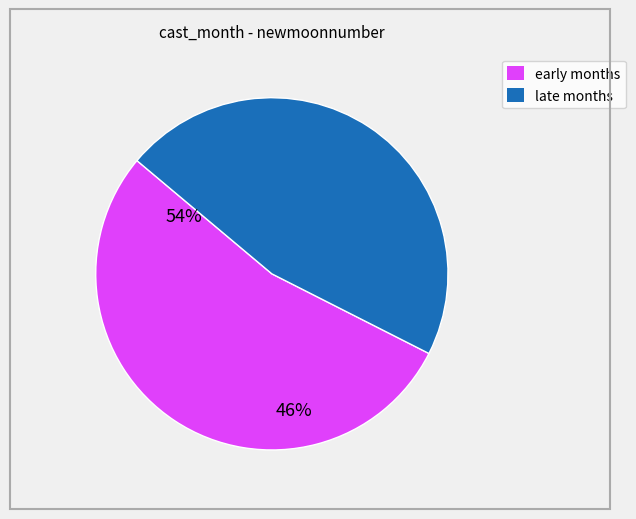

Is there a majority slice in this chart?

Yes